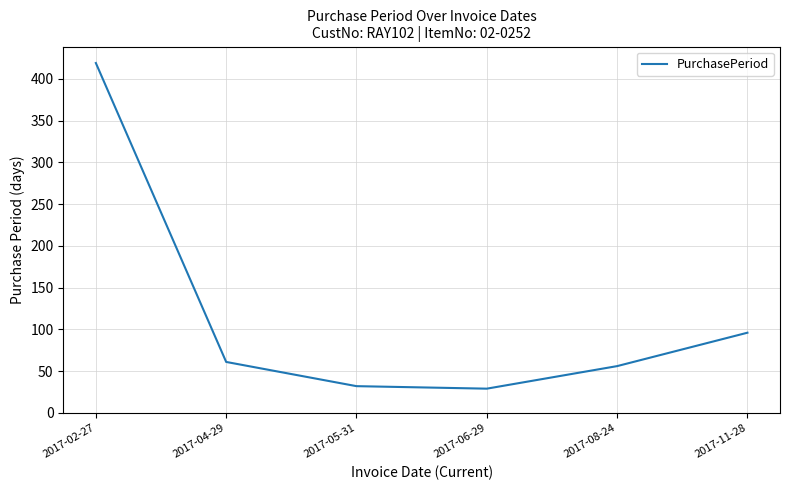

How many distinct data groups are displayed?

1